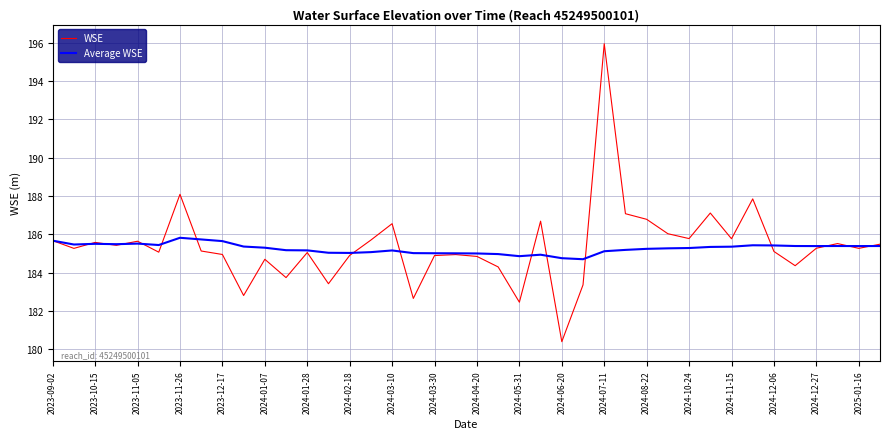

What is the lowest value of the Average WSE series?

184.7